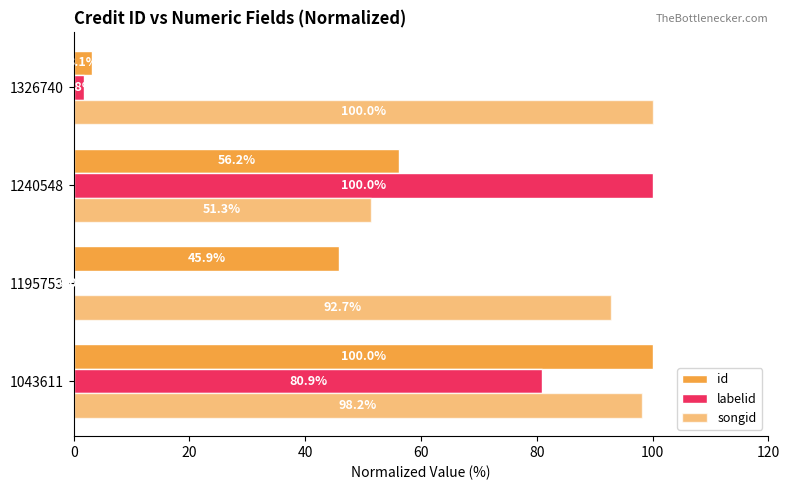

Reading left to right, what are all the values shown in this chart?

id: 100.0	45.9	56.2	3.1
labelid: 80.9	0.0	100.0	1.8
songid: 98.2	92.7	51.3	100.0